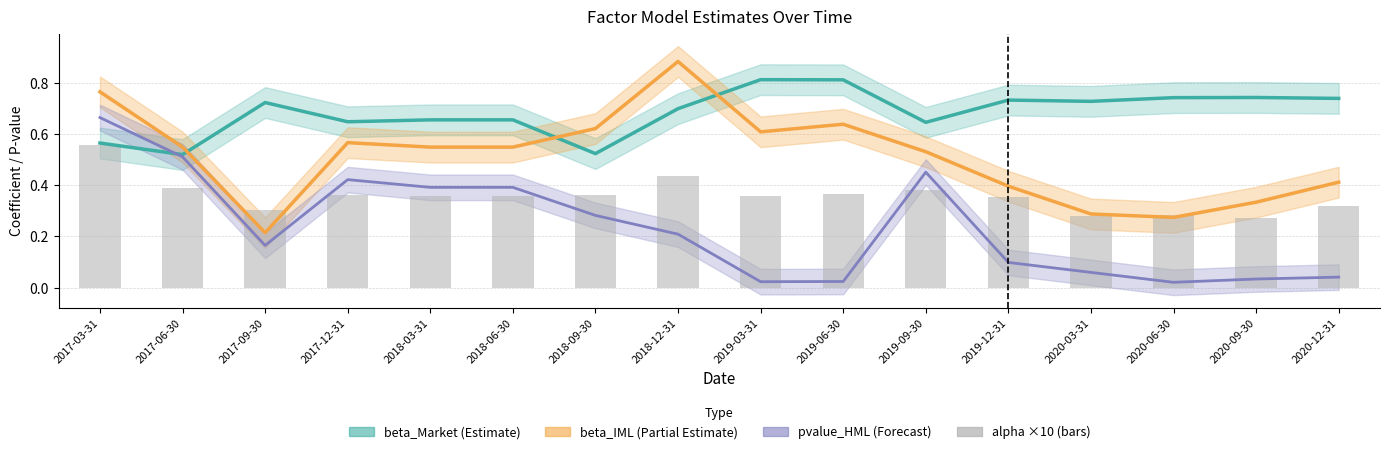

Rank the series at 2019-06-30 from lowest to highest value.

pvalue_HML (Forecast), alpha ×10 (bars), beta_IML (Partial), beta_Market (Estimate)